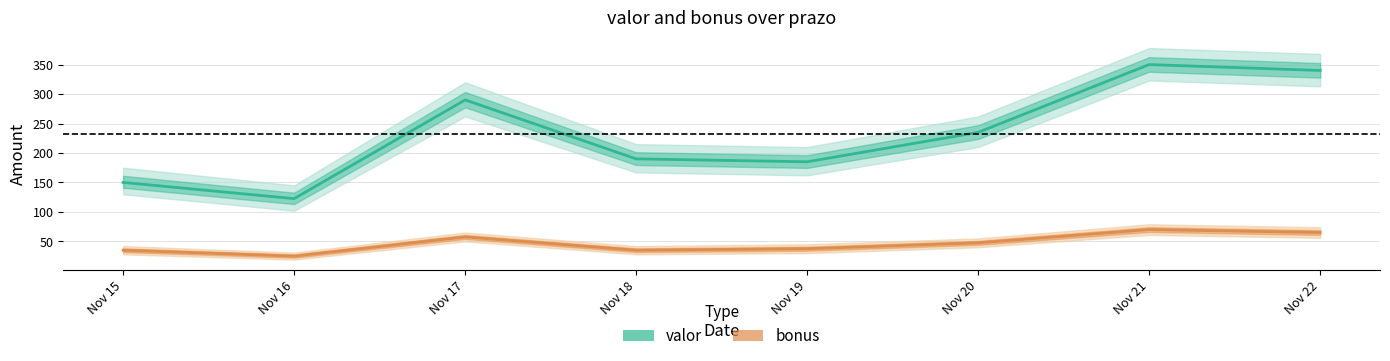

True or false: valor has a value of 363.1 at Nov 20.

False